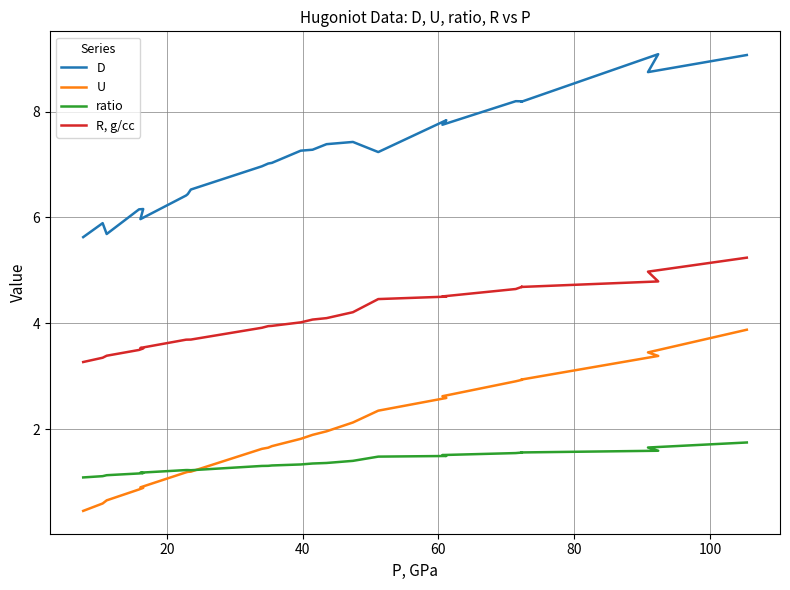

What is the minimum value for ratio?

1.1